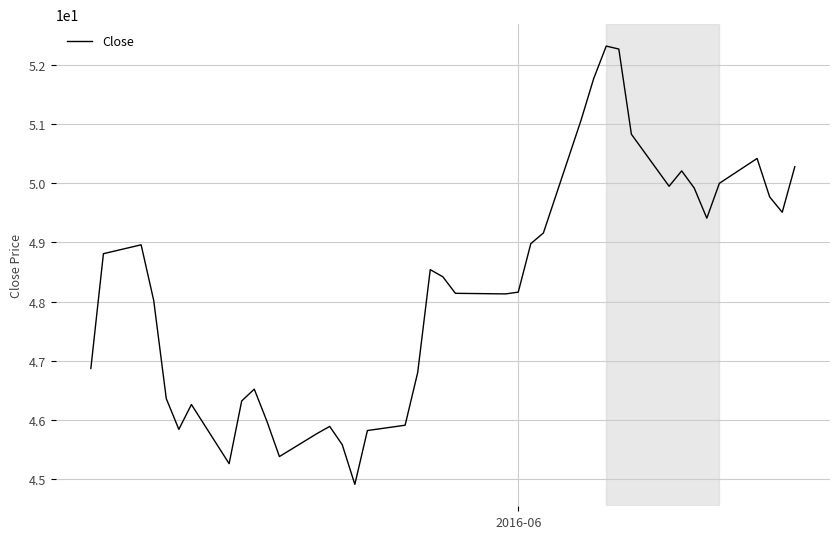

How many lines are shown in the chart?

1